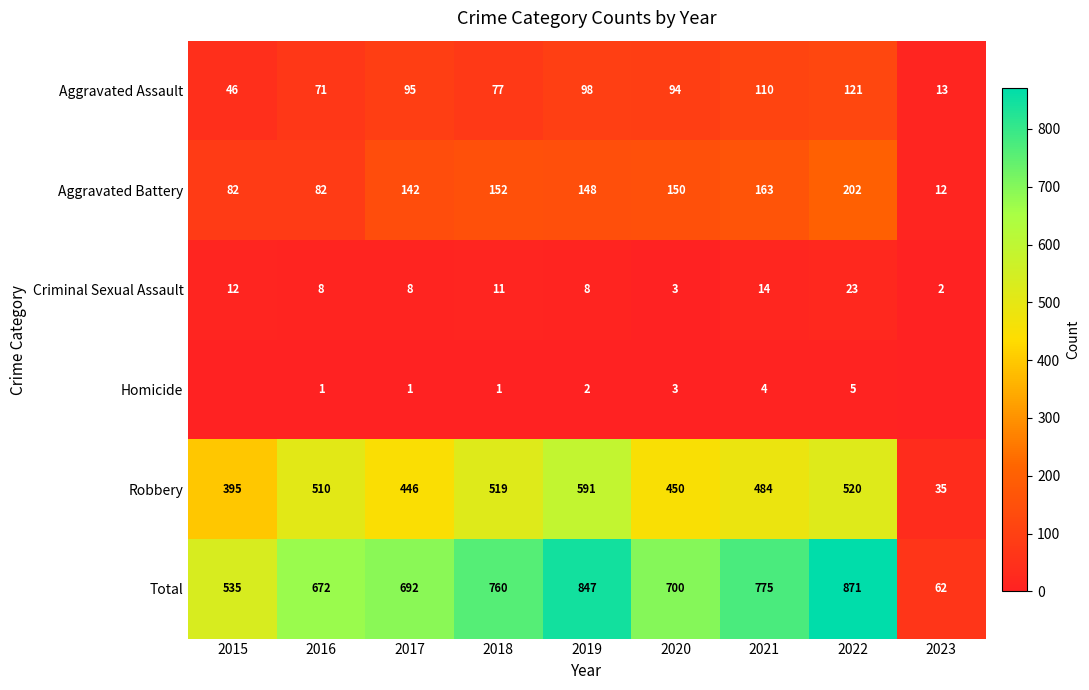

What is the sum of all Robbery values?

3950